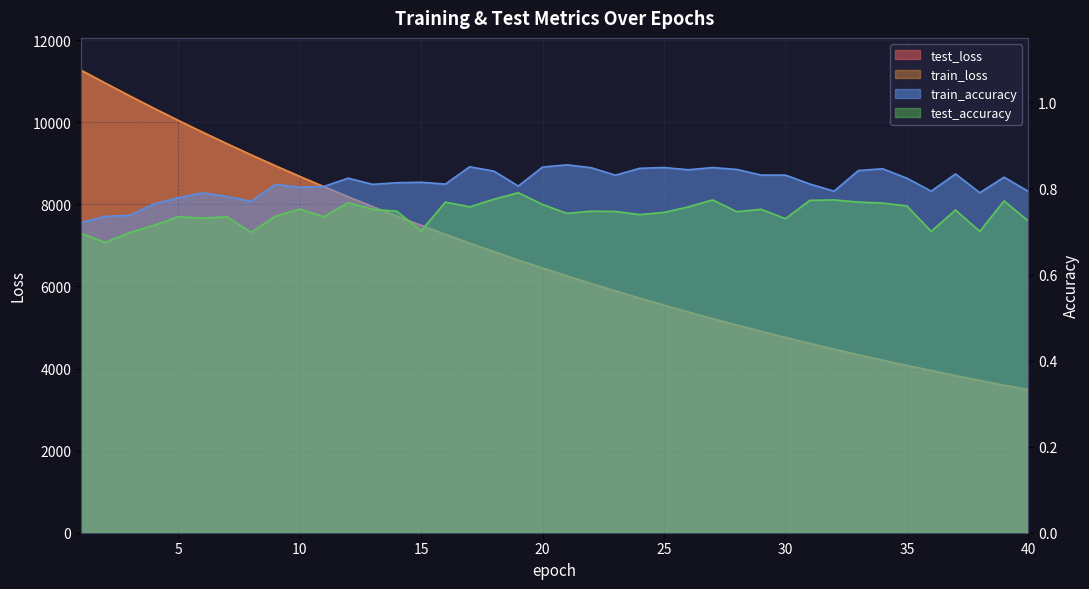

Between 25 and 9, which is larger?

25